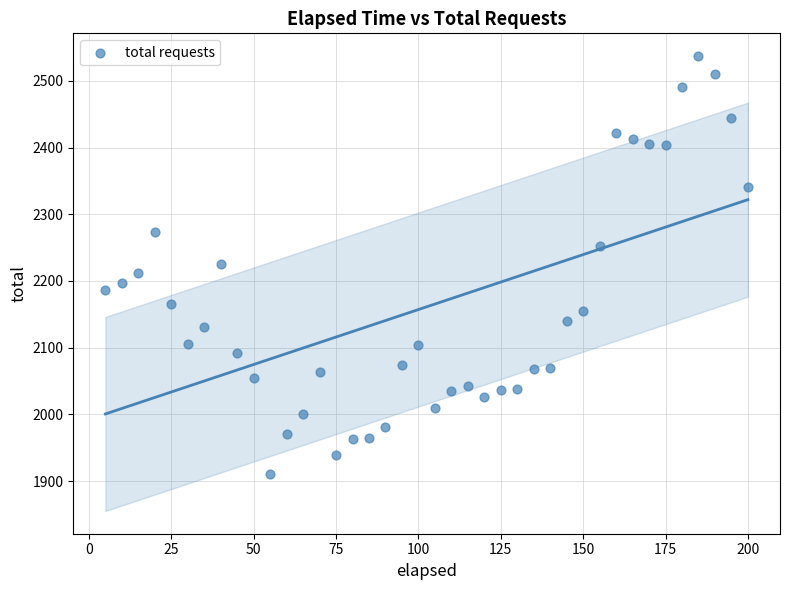

What is the range of Y values (max minus min)?

626